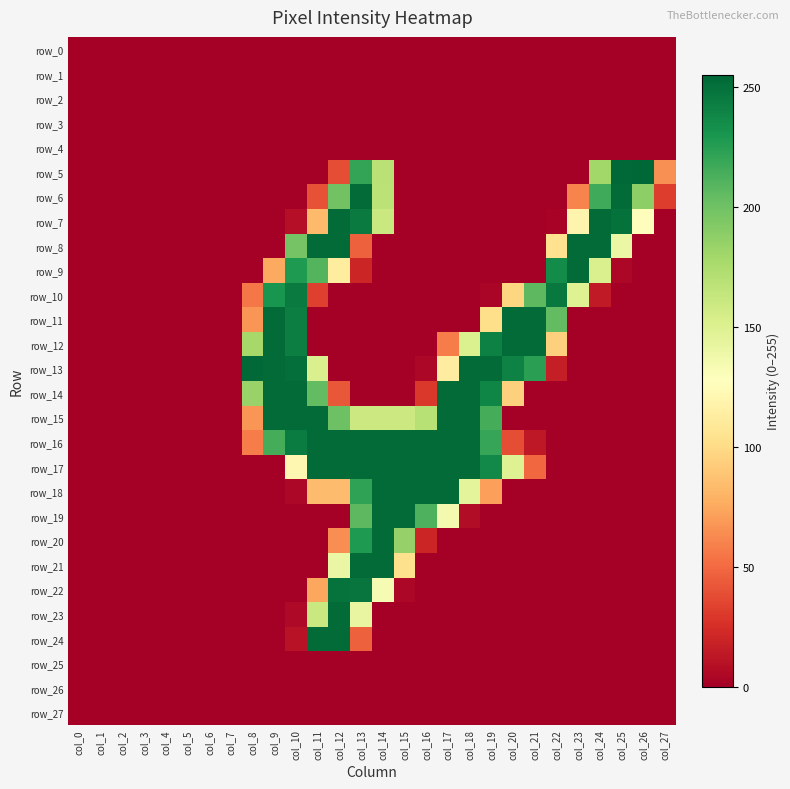

Count the number of data series in this chart.

28